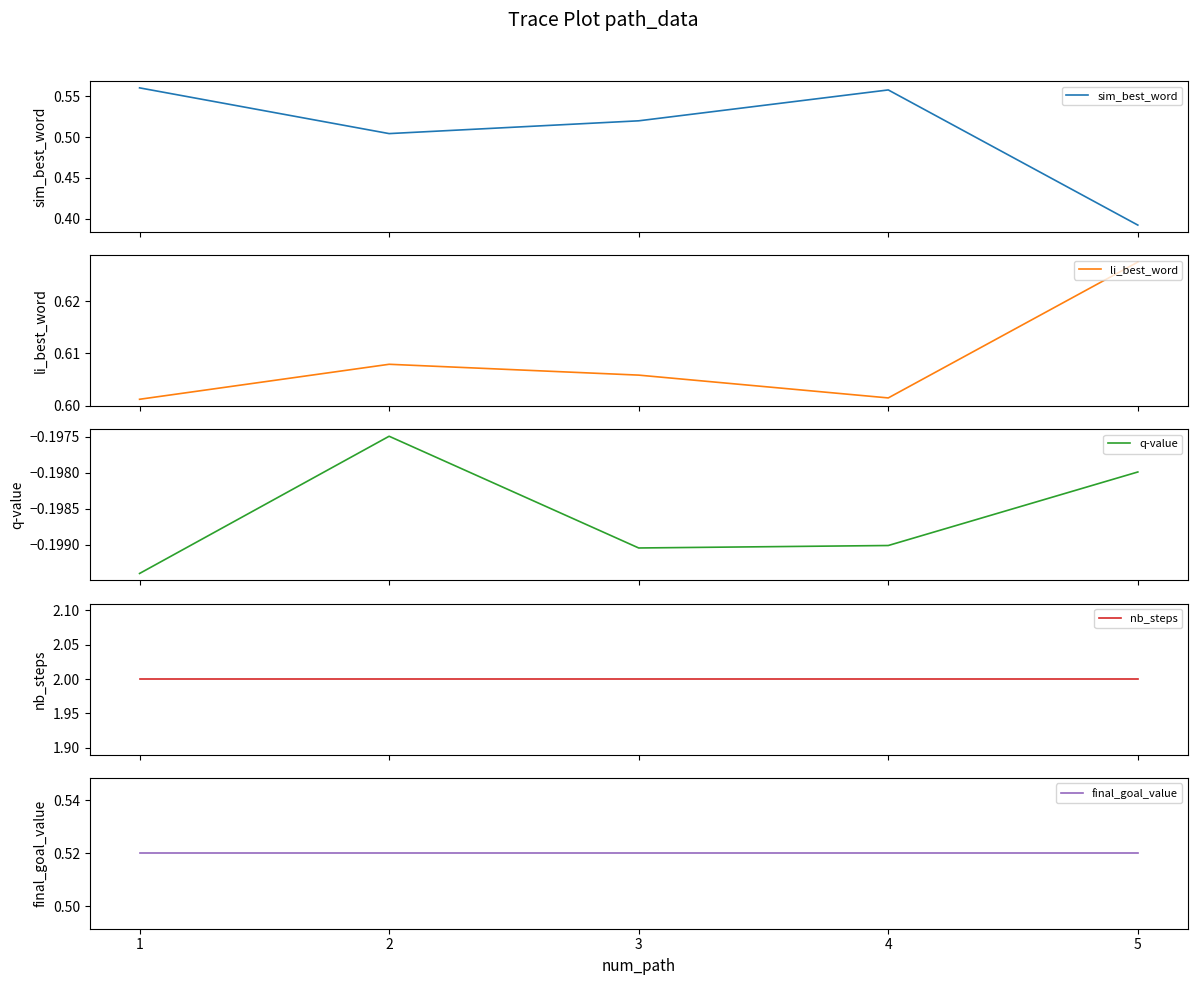

What is the sum of all final_goal_value values?

2.6